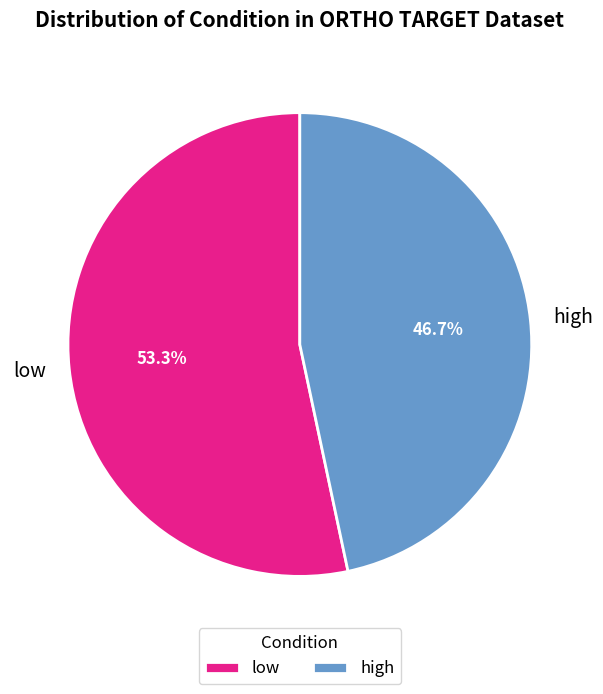

To the nearest percent, what percentage of the pie is low?

53%